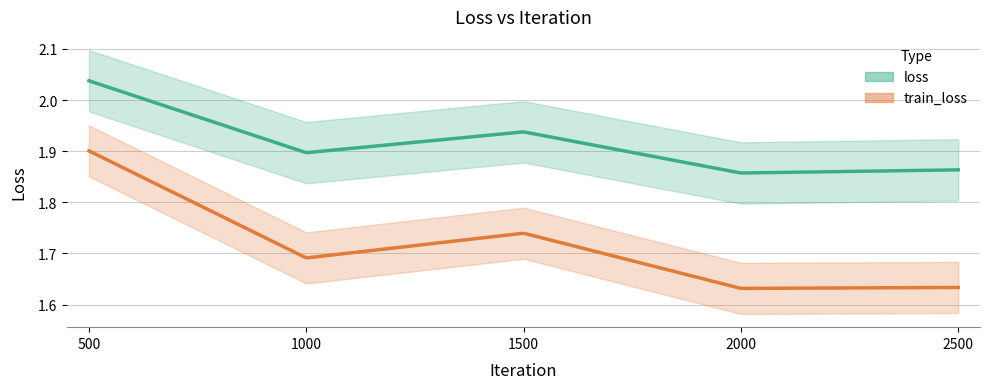

How many distinct data groups are displayed?

2